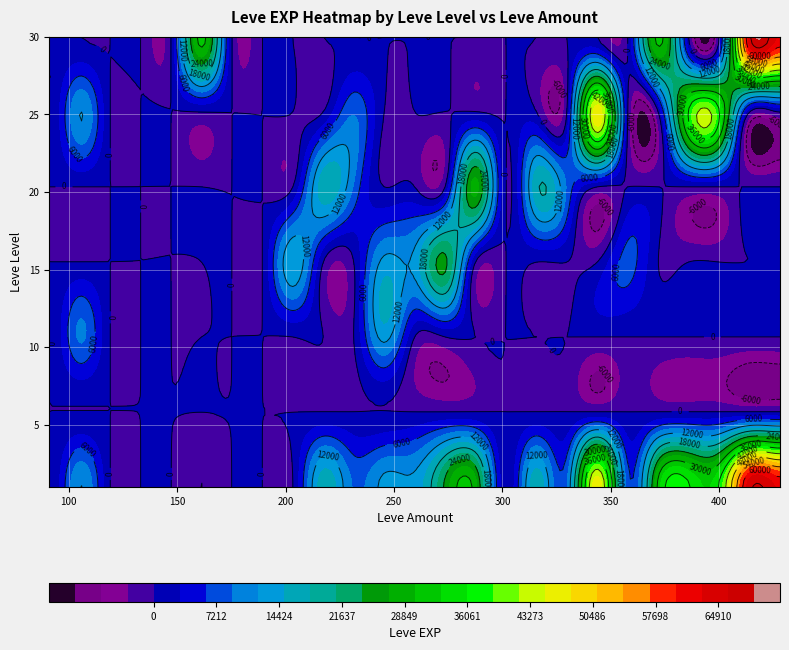

List the series in order of their peak value, highest first.

1, 30, 25, 20, 15, 10, 5